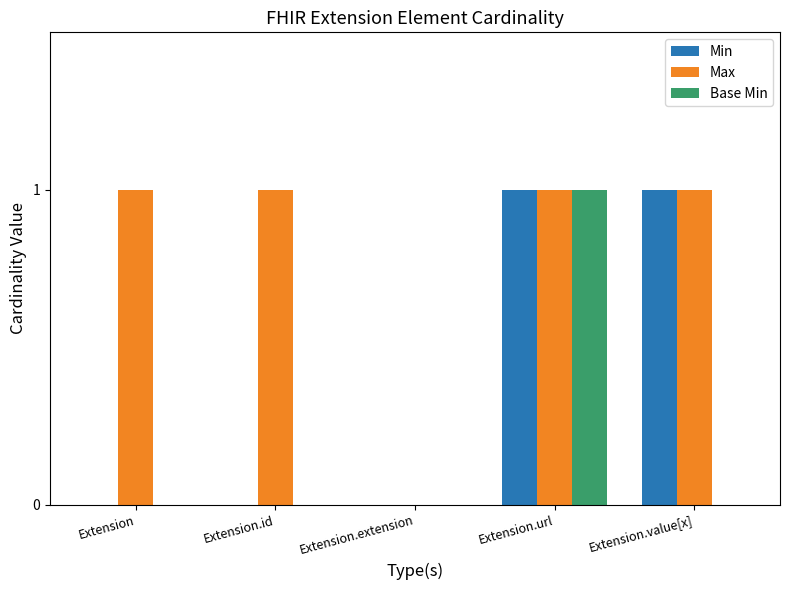

What is the sum of all Max values?

4